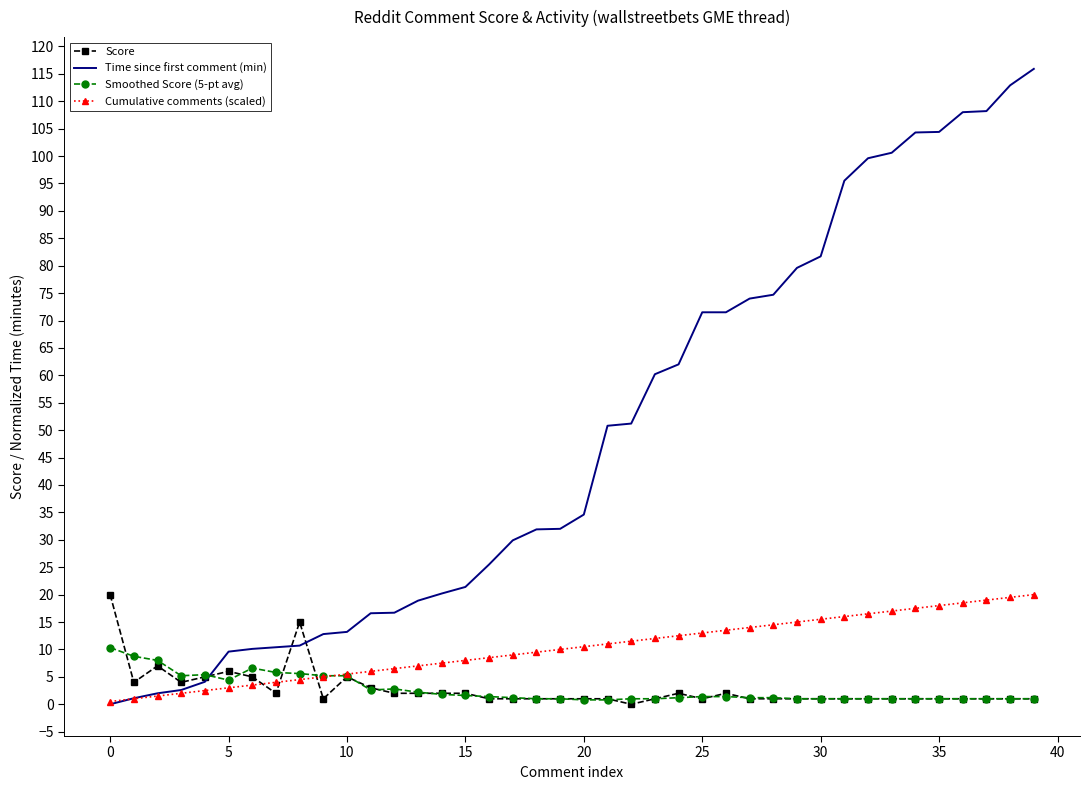

What is the highest value of the Time since first comment (min) series?

115.9